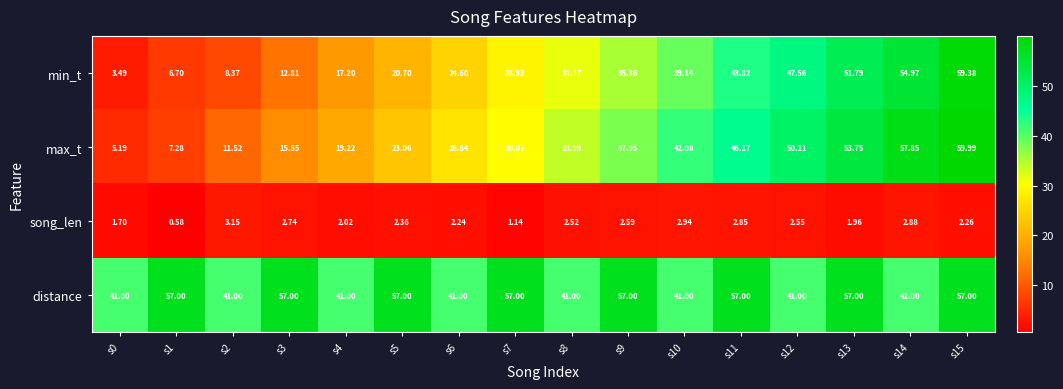

Which series changed the most between s1 and s3?

max_t